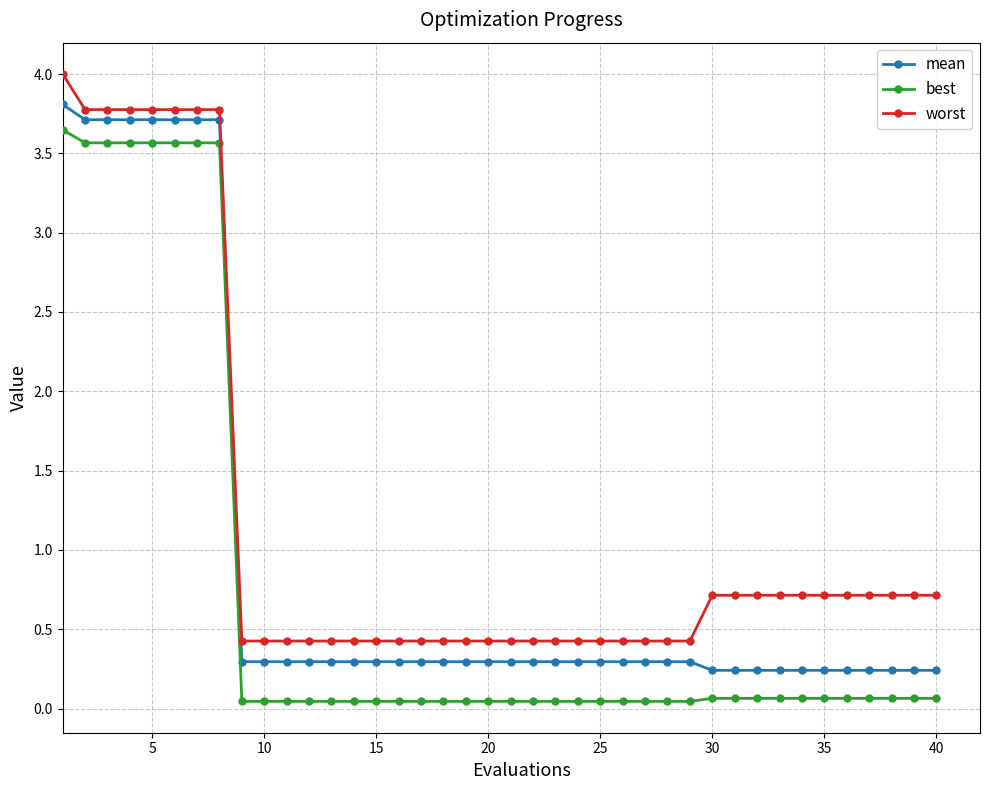

List the series in order of their overall mean, highest first.

worst, mean, best